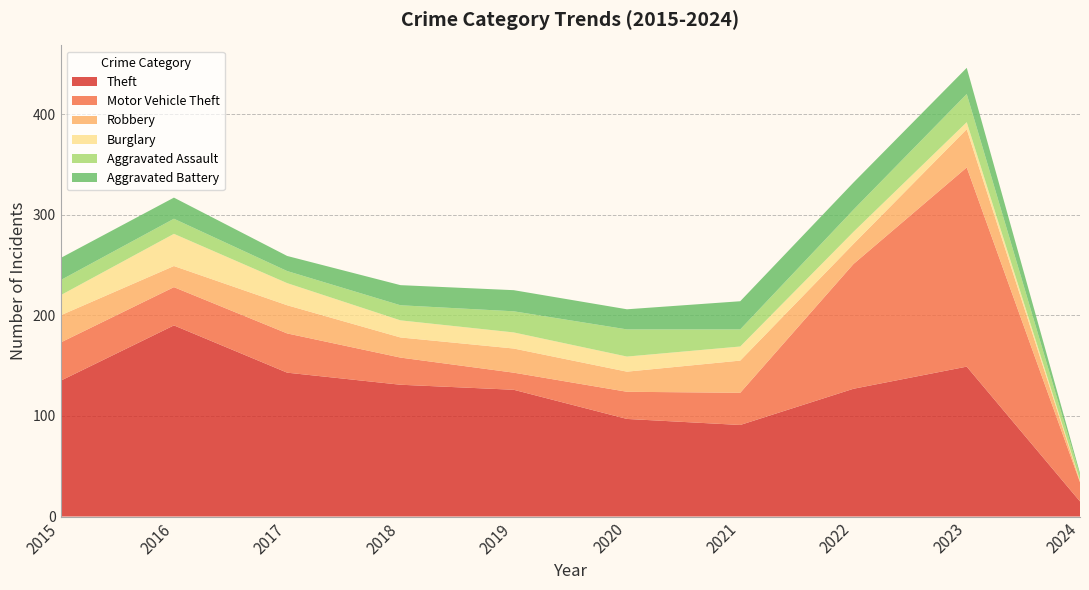

Reading right to left, what are all the values shown in this chart?

Theft: 15	149	127	91	97	126	131	143	190	135
Motor Vehicle Theft: 19	198	124	32	27	17	27	39	38	38
Robbery: 1	38	20	32	20	24	20	28	21	27
Burglary: 1	7	12	14	15	16	17	22	32	20
Aggravated Assault: 5	28	22	17	27	21	15	12	15	15
Aggravated Battery: 2	26	27	28	20	21	20	15	21	22